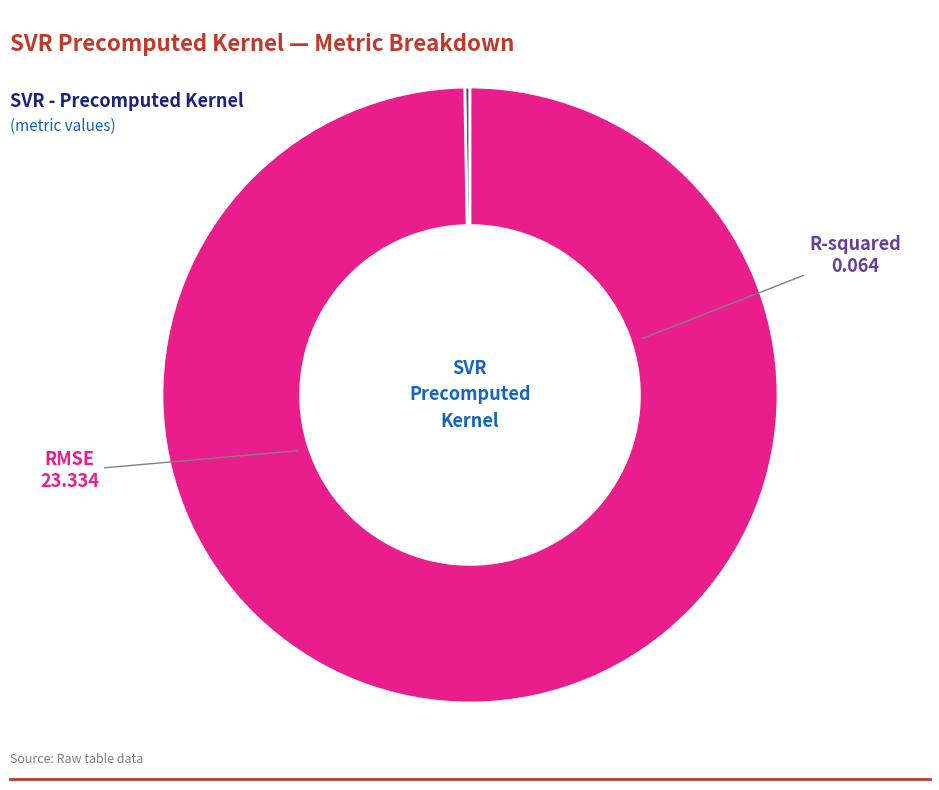

Which slice is the largest?

RMSE